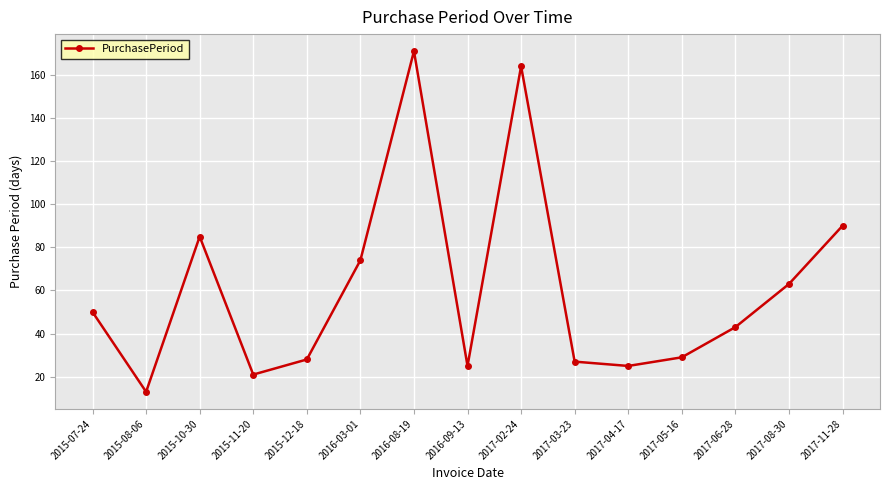

What is the greatest value displayed?

171